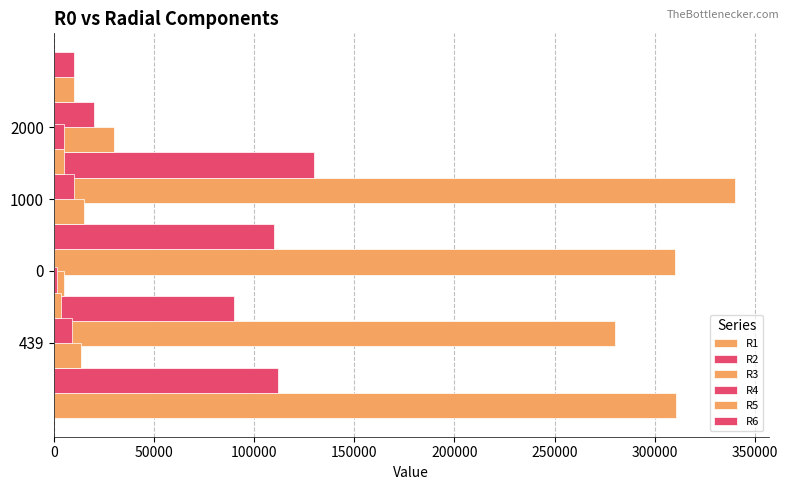

Between 0 and 150000, which series saw the biggest shift?

R1